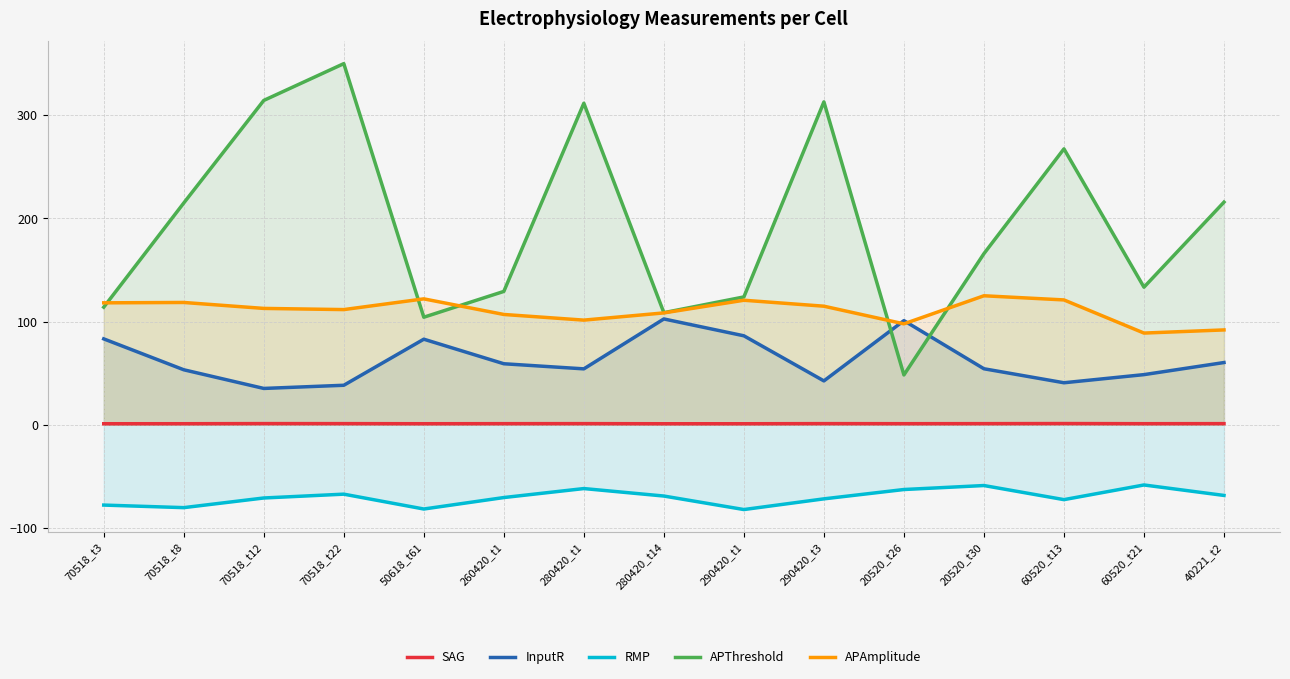

What is the greatest value displayed?

349.9